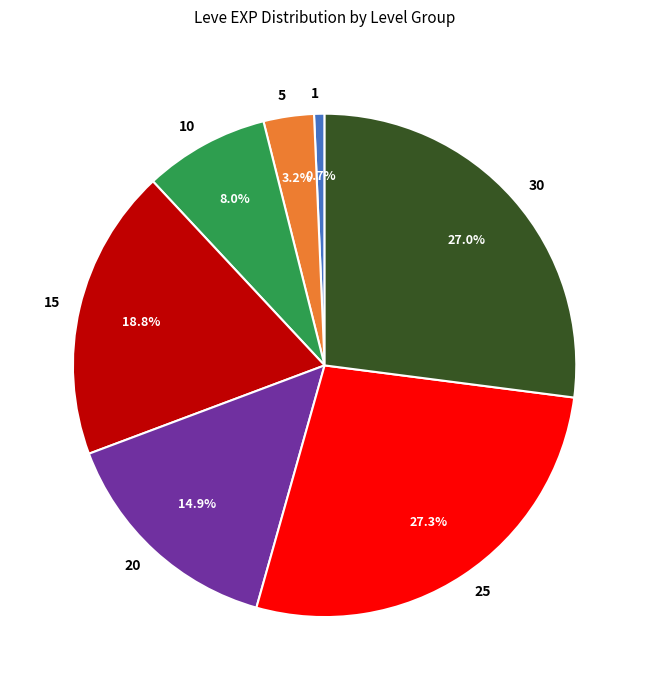

To the nearest percent, what is the average slice percentage?

14%